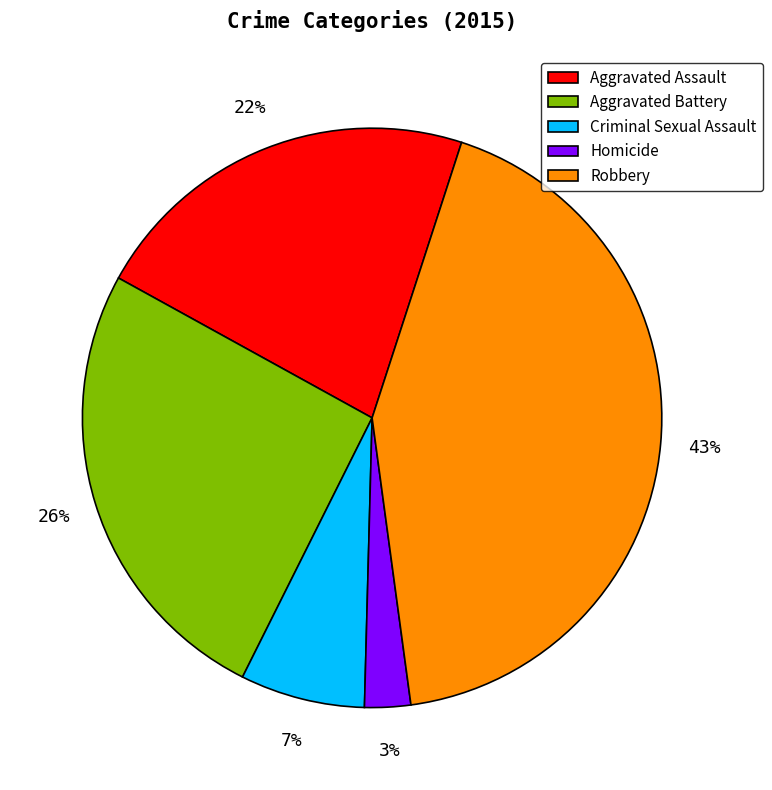

Is the sum of Criminal Sexual Assault and Aggravated Battery greater than half?

No